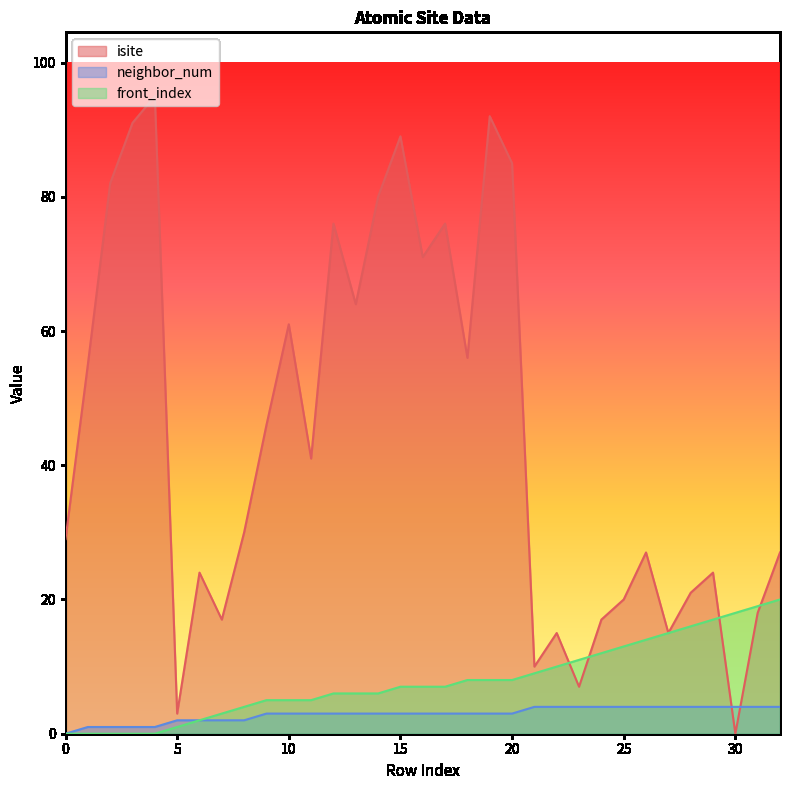

Reading left to right, what are all the values shown in this chart?

isite: 0=29	1=55	2=82	3=91	4=95	5=3	6=24	7=17	8=30	9=46	10=61	11=41	12=76	13=64	14=80	15=89	16=71	17=76	18=56	19=92	20=85	21=10	22=15	23=7	24=17	25=20	26=27	27=15	28=21	29=24	30=0	31=18	32=27
neighbor_num: 0=0	1=1	2=1	3=1	4=1	5=2	6=2	7=2	8=2	9=3	10=3	11=3	12=3	13=3	14=3	15=3	16=3	17=3	18=3	19=3	20=3	21=4	22=4	23=4	24=4	25=4	26=4	27=4	28=4	29=4	30=4	31=4	32=4
front_index: 0=0	1=0	2=0	3=0	4=0	5=1	6=2	7=3	8=4	9=5	10=5	11=5	12=6	13=6	14=6	15=7	16=7	17=7	18=8	19=8	20=8	21=9	22=10	23=11	24=12	25=13	26=14	27=15	28=16	29=17	30=18	31=19	32=20